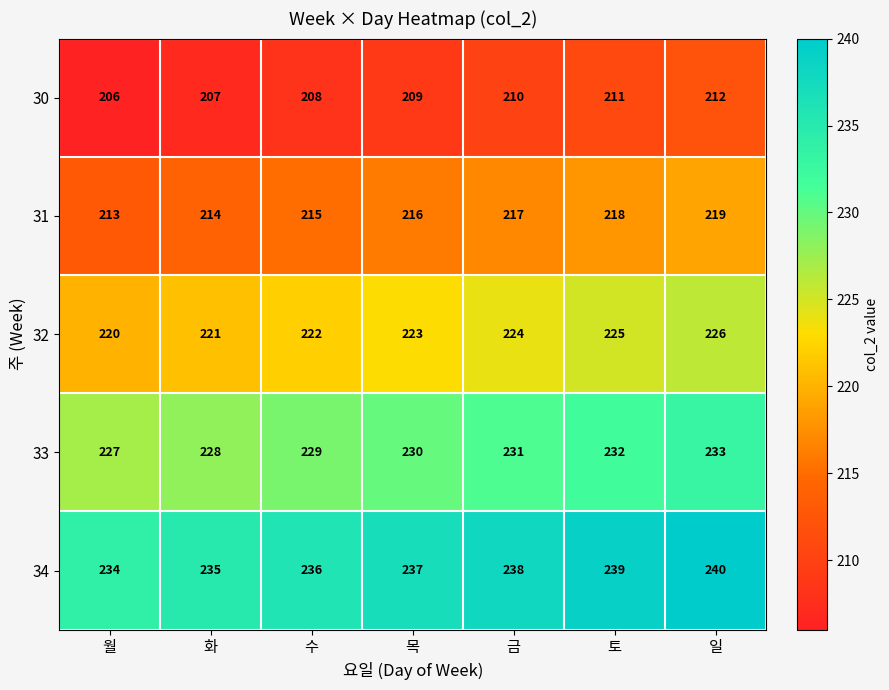

The 31 series shows 219 at 일. True or false?

True